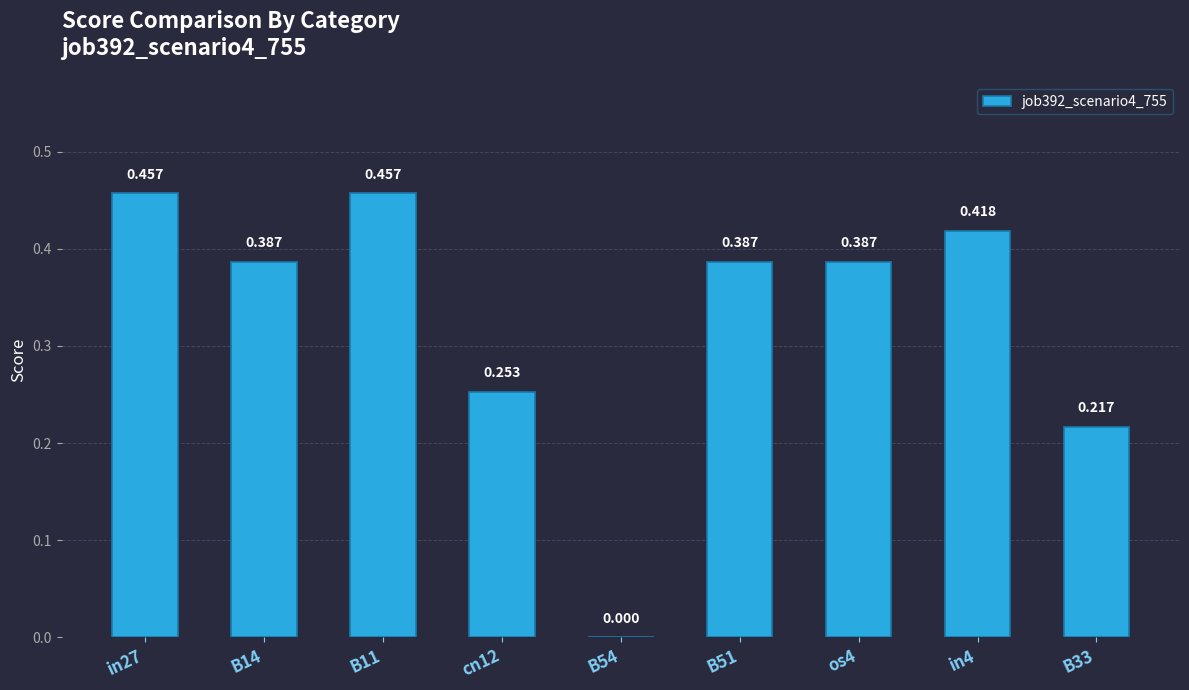

Which has a higher value, B51 or B54?

B51